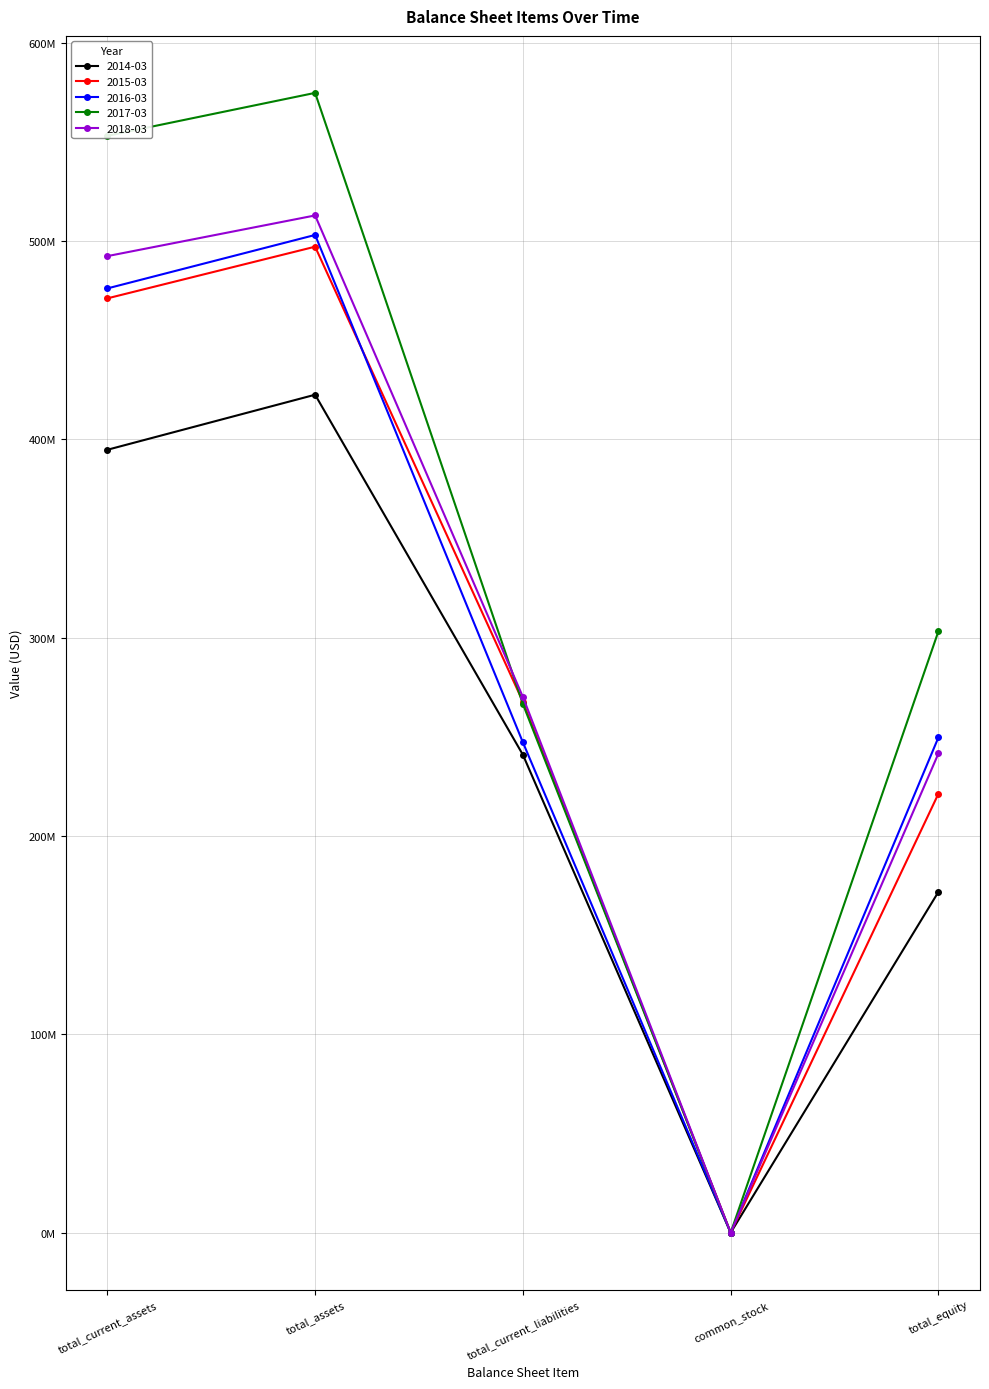

Is this an area chart (filled region under the line)?

No